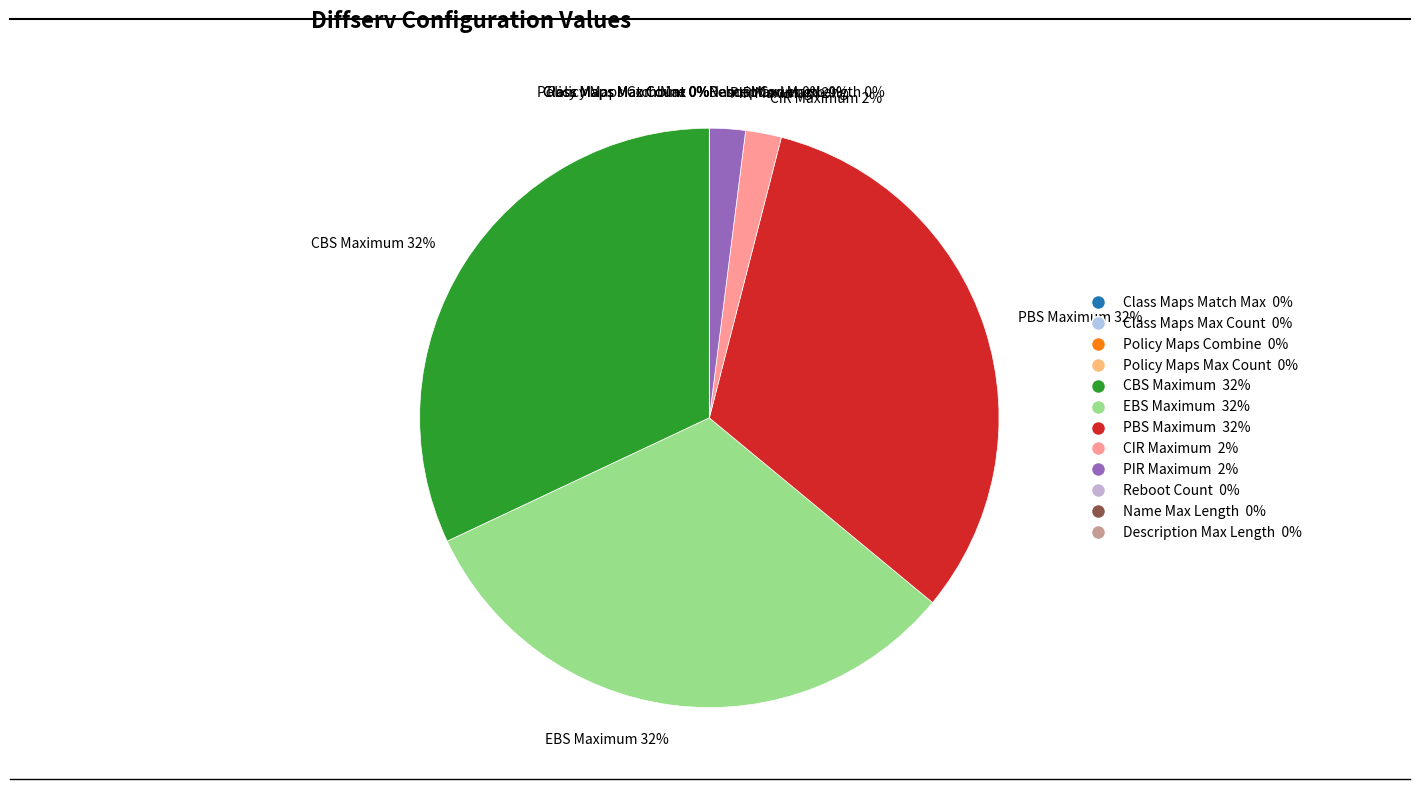

Approximately how many times larger is the value at CBS Maximum 32% compared to PIR Maximum 2%?

16.0